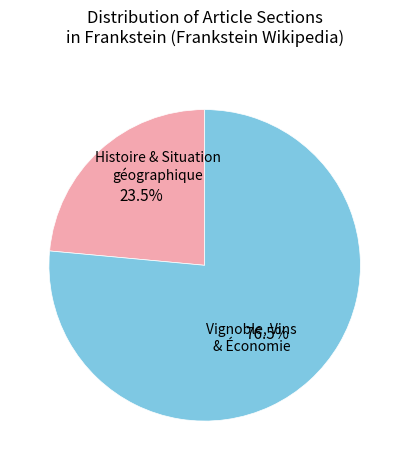

Does any single category account for the majority?

Yes